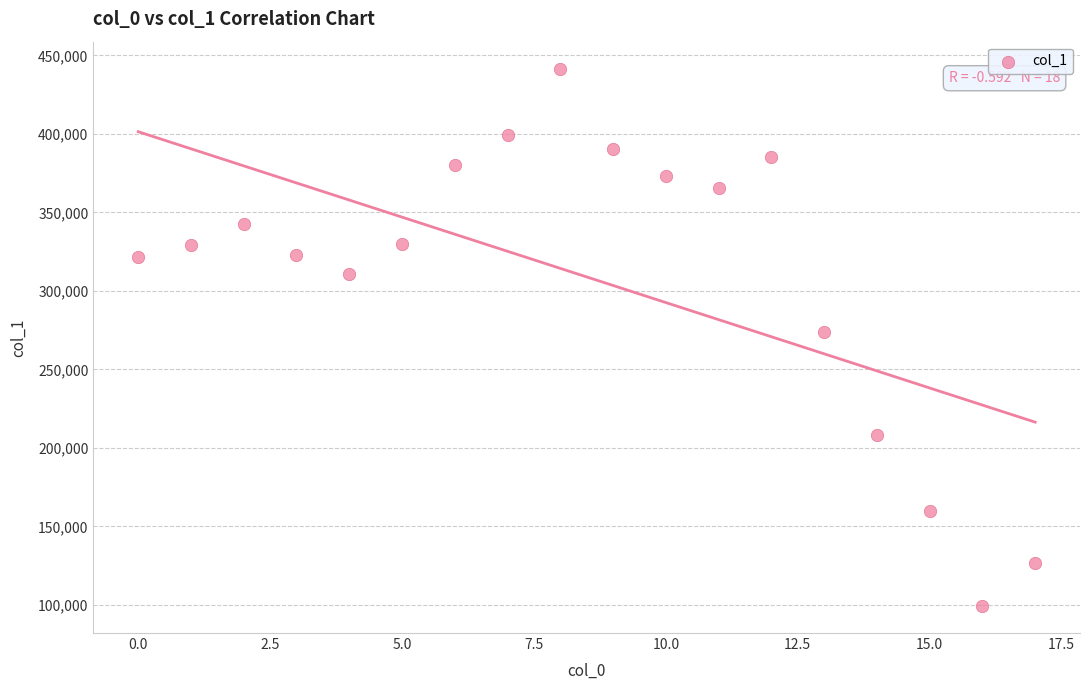

What is the range of Y values (max minus min)?

342378